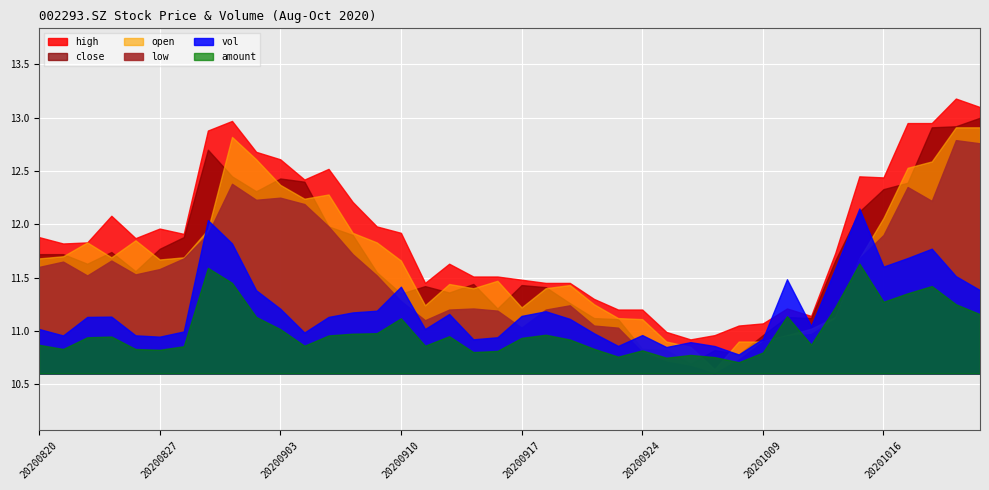

Reading right to left, what are all the values shown in this chart?

close: 13.0	12.9	12.9	12.4	12.3	12.1	11.7	11.1	11.1	11.0	10.8	10.8	10.7	10.8	10.8	11.1	11.1	11.3	11.4	11.4	11.2	11.4	11.4	11.4	11.3	11.6	11.9	12.0	12.4	12.4	12.3	12.4	12.7	11.9	11.8	11.6	11.7	11.6	11.7	11.7
open: 12.9	12.9	12.6	12.5	12.1	11.7	11.1	11.0	11.0	10.9	10.9	10.6	10.8	10.9	11.1	11.1	11.2	11.4	11.4	11.2	11.5	11.4	11.4	11.2	11.7	11.8	11.9	12.3	12.2	12.4	12.6	12.8	11.9	11.7	11.7	11.8	11.7	11.8	11.7	11.7
high: 13.1	13.2	12.9	12.9	12.4	12.4	11.7	11.1	11.2	11.1	11.1	11.0	10.9	11.0	11.2	11.2	11.3	11.4	11.4	11.5	11.5	11.5	11.6	11.4	11.9	12.0	12.2	12.5	12.4	12.6	12.7	13.0	12.9	11.9	12.0	11.9	12.1	11.8	11.8	11.9
low: 12.8	12.8	12.2	12.3	11.9	11.7	11.1	11.0	10.9	10.9	10.7	10.6	10.7	10.7	10.8	11.0	11.1	11.2	11.2	11.0	11.2	11.2	11.2	11.1	11.3	11.5	11.7	12.0	12.2	12.2	12.2	12.4	11.9	11.7	11.6	11.5	11.7	11.5	11.7	11.6
vol: 59788.2	69795.9	89482.9	82793.2	76649.6	118290.7	75169.8	34042.8	67577.9	24934.5	13607.0	19700.9	22473.3	18965.3	27558.5	19771.0	28844.6	39176.5	44624.7	41290.6	25976.5	24513.2	42681.4	31902.9	62227.8	45022.9	43790.4	40563.4	29394.8	46458.4	59665.2	93264.4	109973.5	30140.6	26407.0	27360.9	40771.5	40568.0	27274.6	31922.0
amount: 77311.5	90328.8	114076.1	104579.1	93576.5	143417.5	86585.6	37643.6	74738.0	27397.2	14727.7	21378.7	24212.3	20591.2	30209.5	21945.1	32222.4	44356.0	50538.9	46450.7	29465.9	27945.2	48656.1	36185.4	71978.8	52567.3	51938.1	49604.5	36201.1	57851.9	73758.4	118205.7	137756.5	35563.5	30910.4	31941.9	48222.1	47230.3	31992.3	37436.9